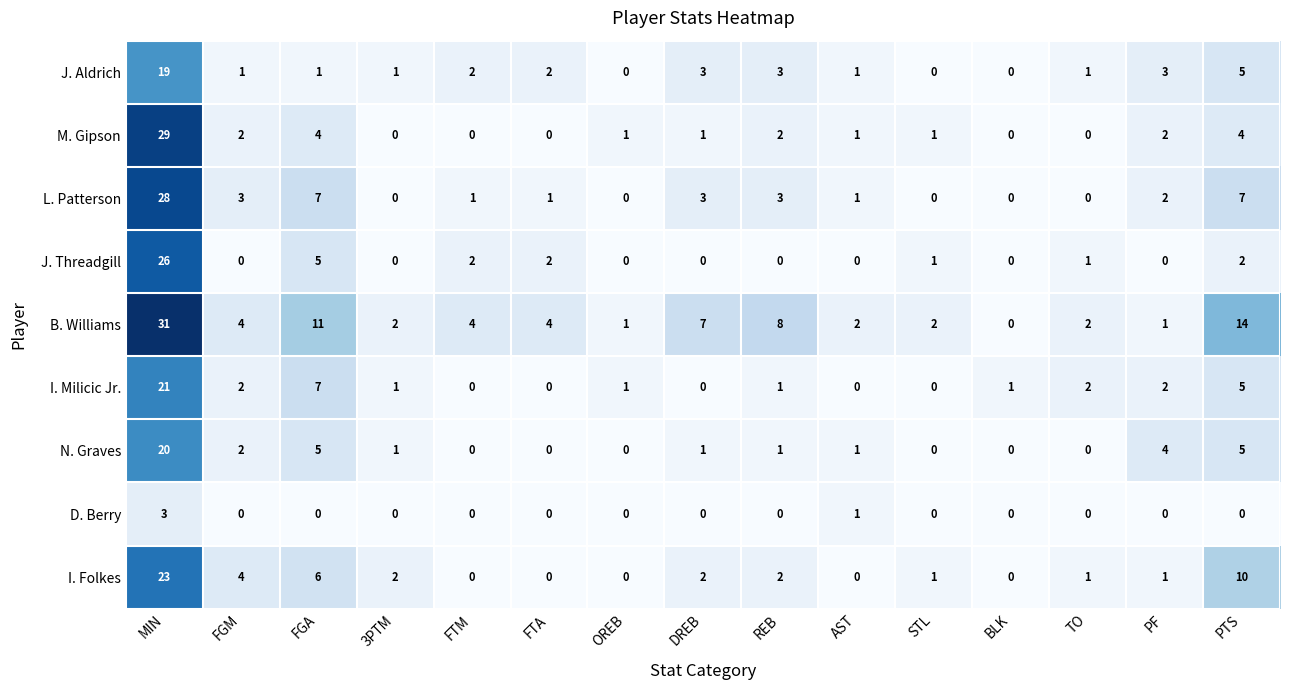

The value of N. Graves at REB is 0. True or false?

False